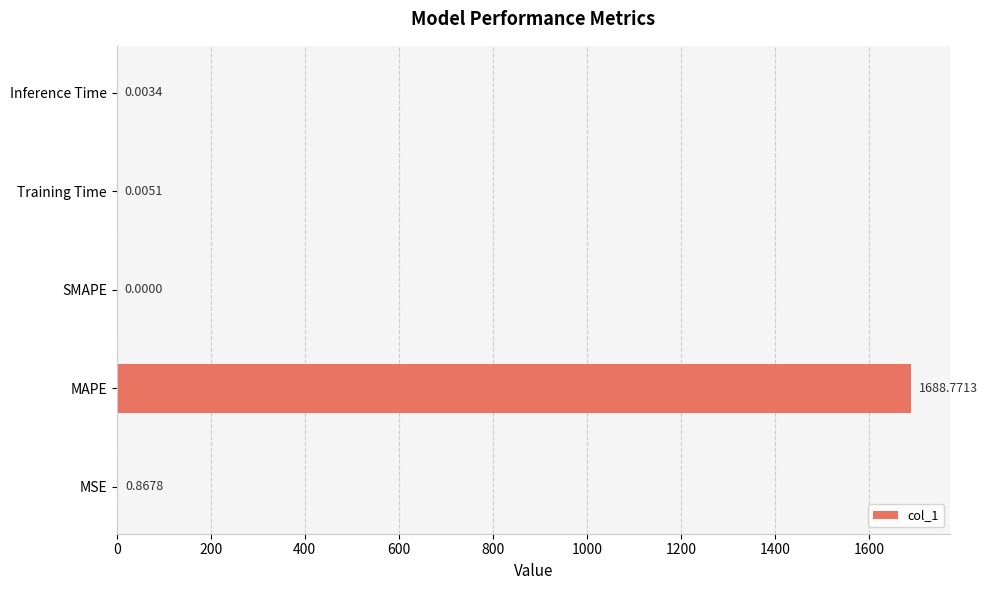

What is the change in value from MAPE to Training Time?

-1688.8